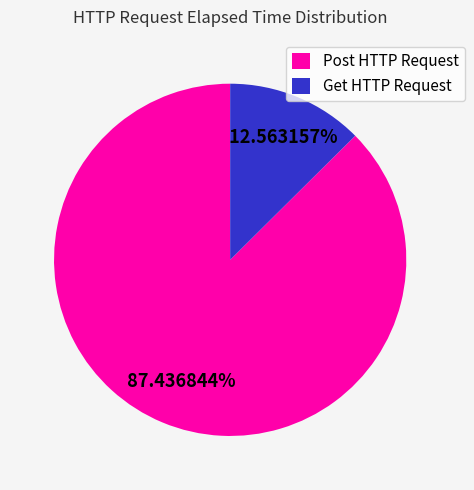

Which category has the biggest portion of the pie?

Post HTTP Request